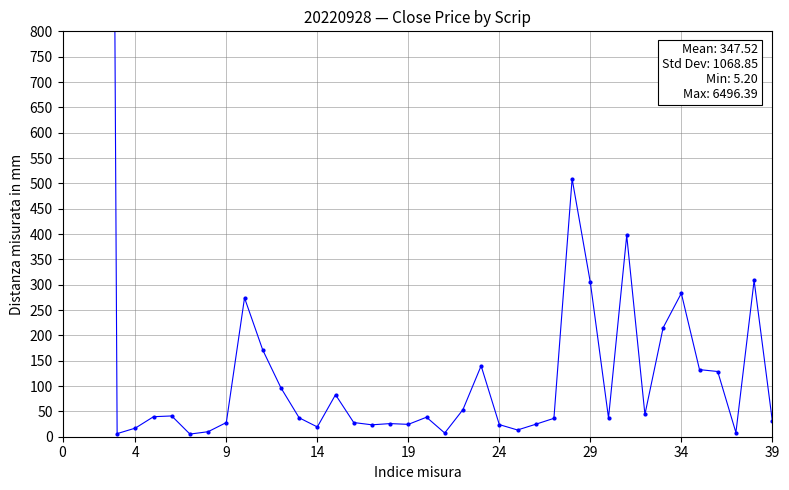

Reading right to left, list all the values displayed in this chart.

31.4	308.3	8.2	128.7	132.4	283.1	215.0	44.0	397.2	37.1	304.6	508.9	36.3	24.6	13.3	23.9	139.9	53.4	7.3	38.5	24.4	25.9	23.5	28.0	82.9	19.3	37.4	96.5	171.3	274.0	28.0	9.9	5.2	41.0	39.5	17.0	6.1	6496.4	1415.4	2323.1